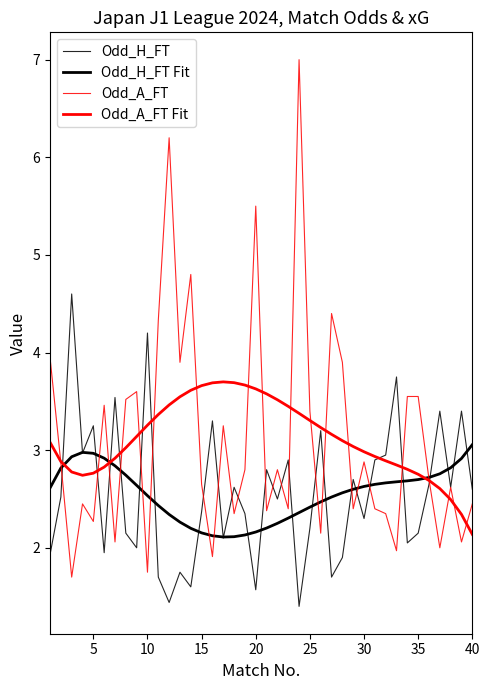

How many interior local peaks does the Odd_A_FT series have?

12